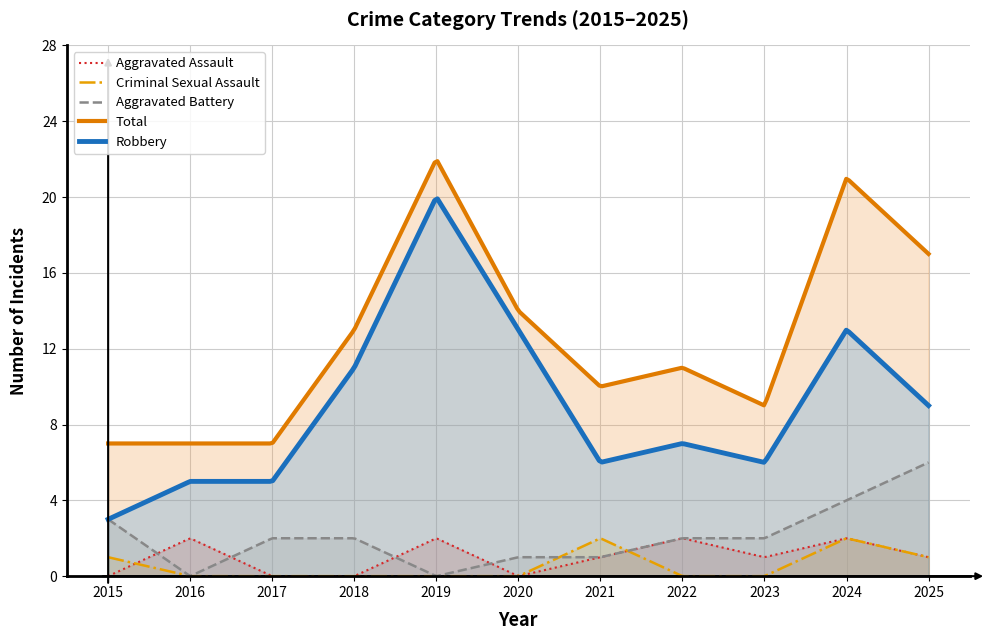

Count the number of data series in this chart.

5